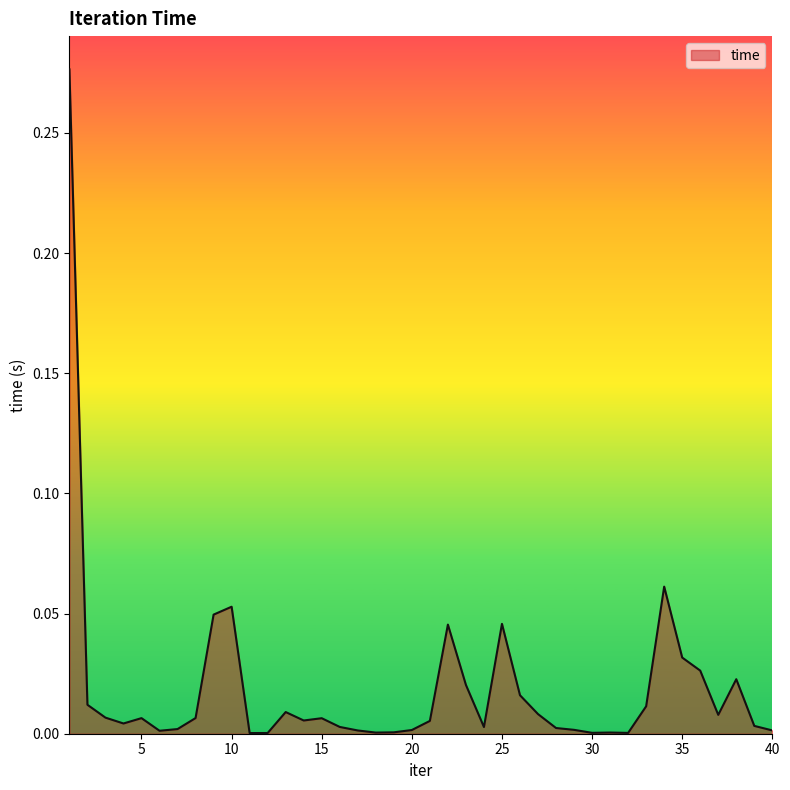

Does the chart display data point markers on the line(s)?

No